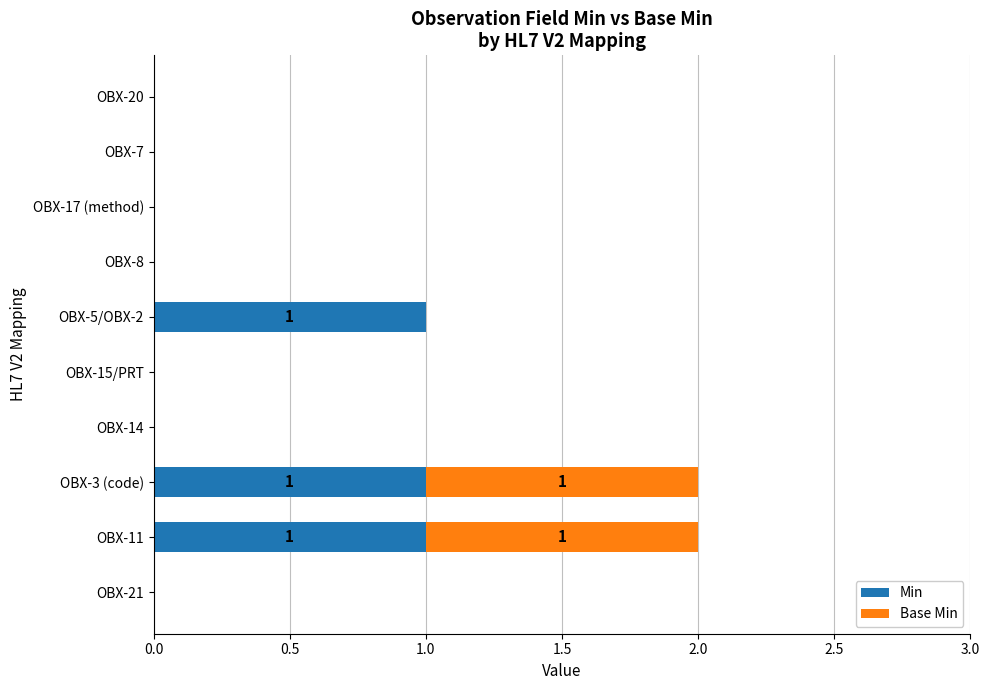

Count the number of data series in this chart.

2